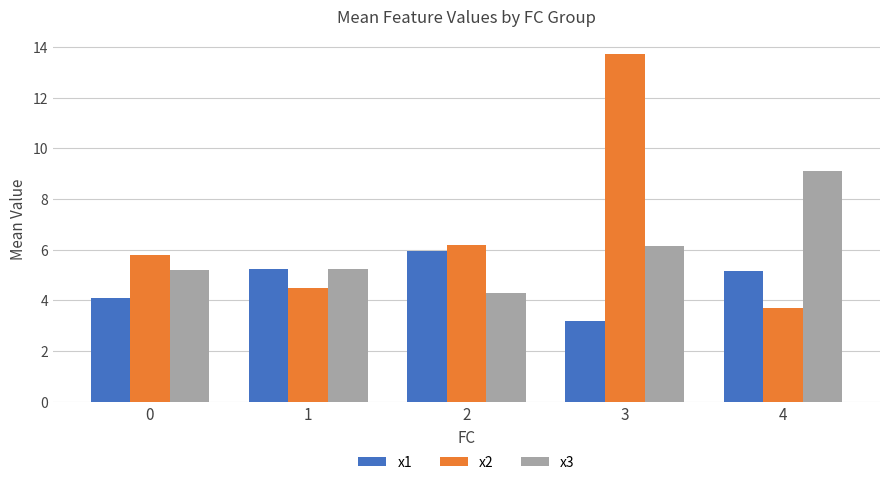

Which series has the largest total across all categories?

x2